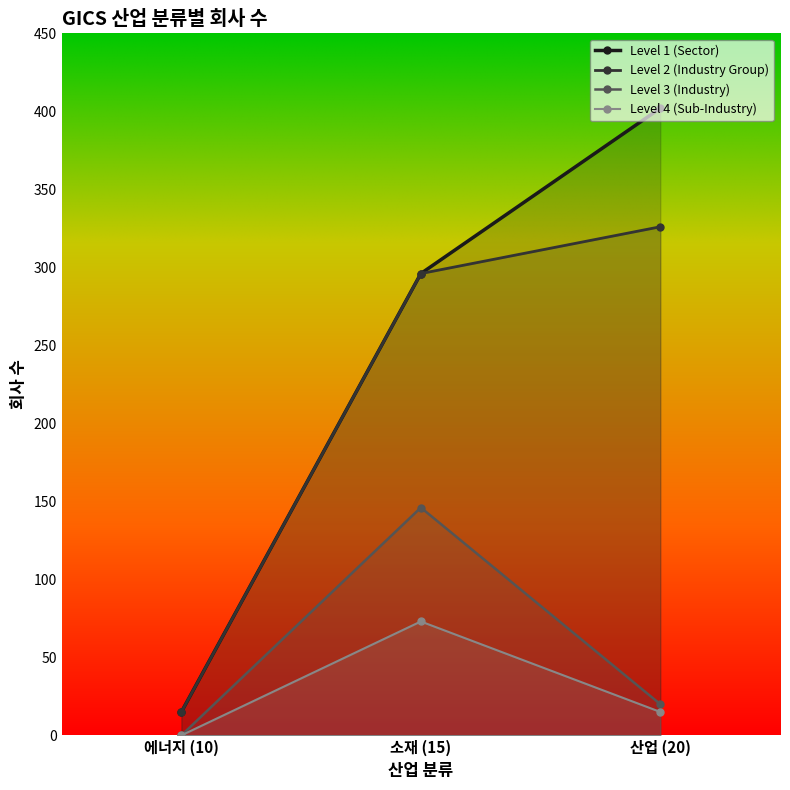

What is the sum of all Level 3 (Industry) values?

166